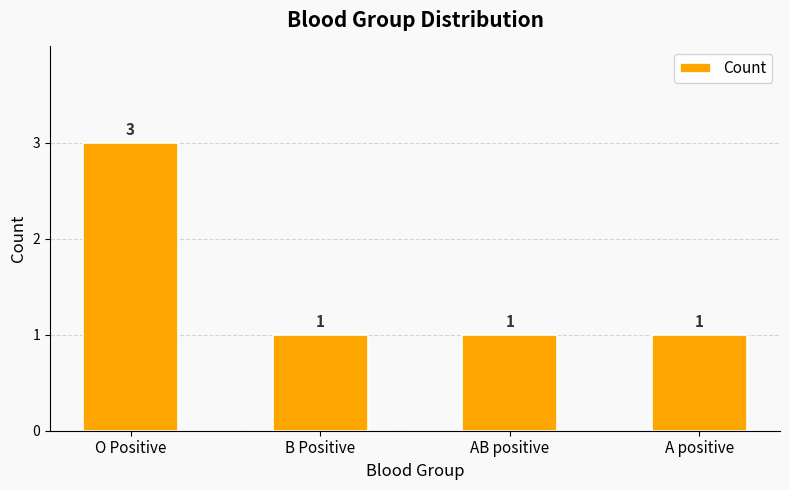

Which category has the highest value across all series?

O Positive